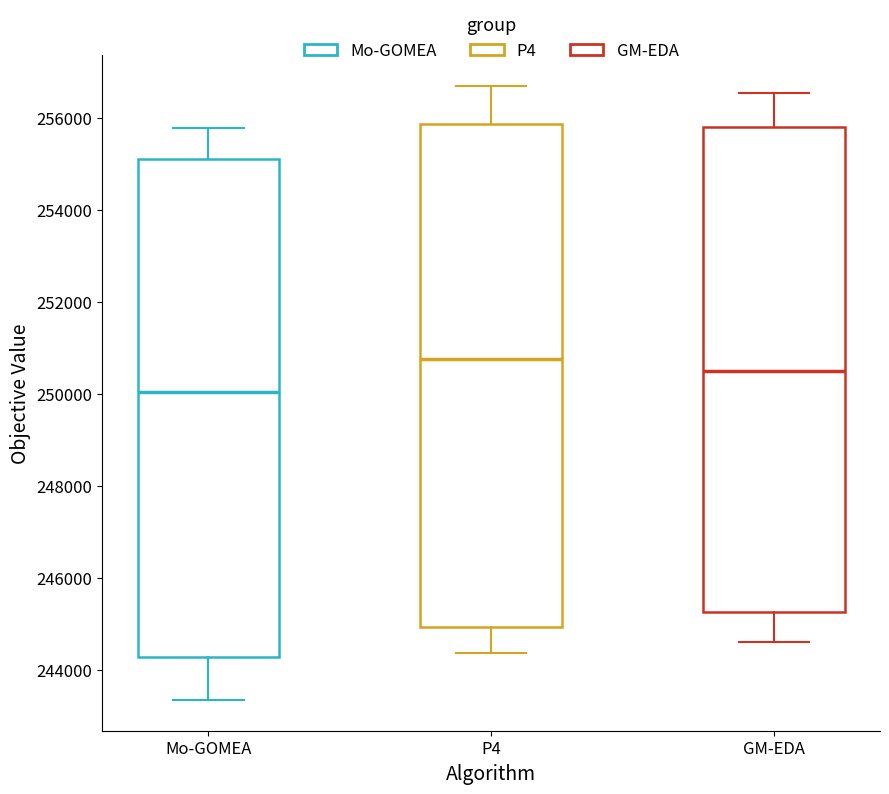

Reading left to right, transcribe this box plot: for each box, give where its median line is, the range the box spans, and where its two whiskers end, as read against the y-axis. The values are not printed on the chart, so give them approximately, as read against the axis.

Mo-GOMEA: median 250000, box 244200 to 255200, whiskers 243400 to 255800
P4: median 250800, box 245000 to 255800, whiskers 244400 to 256800
GM-EDA: median 250600, box 245200 to 255800, whiskers 244600 to 256600